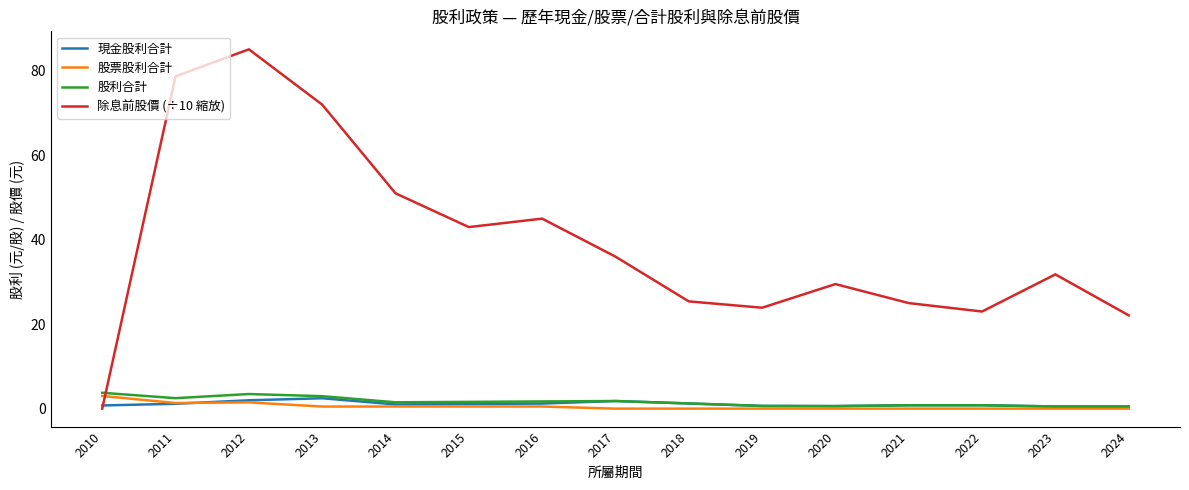

Which series has the widest spread of values?

除息前股價 (÷10 縮放)